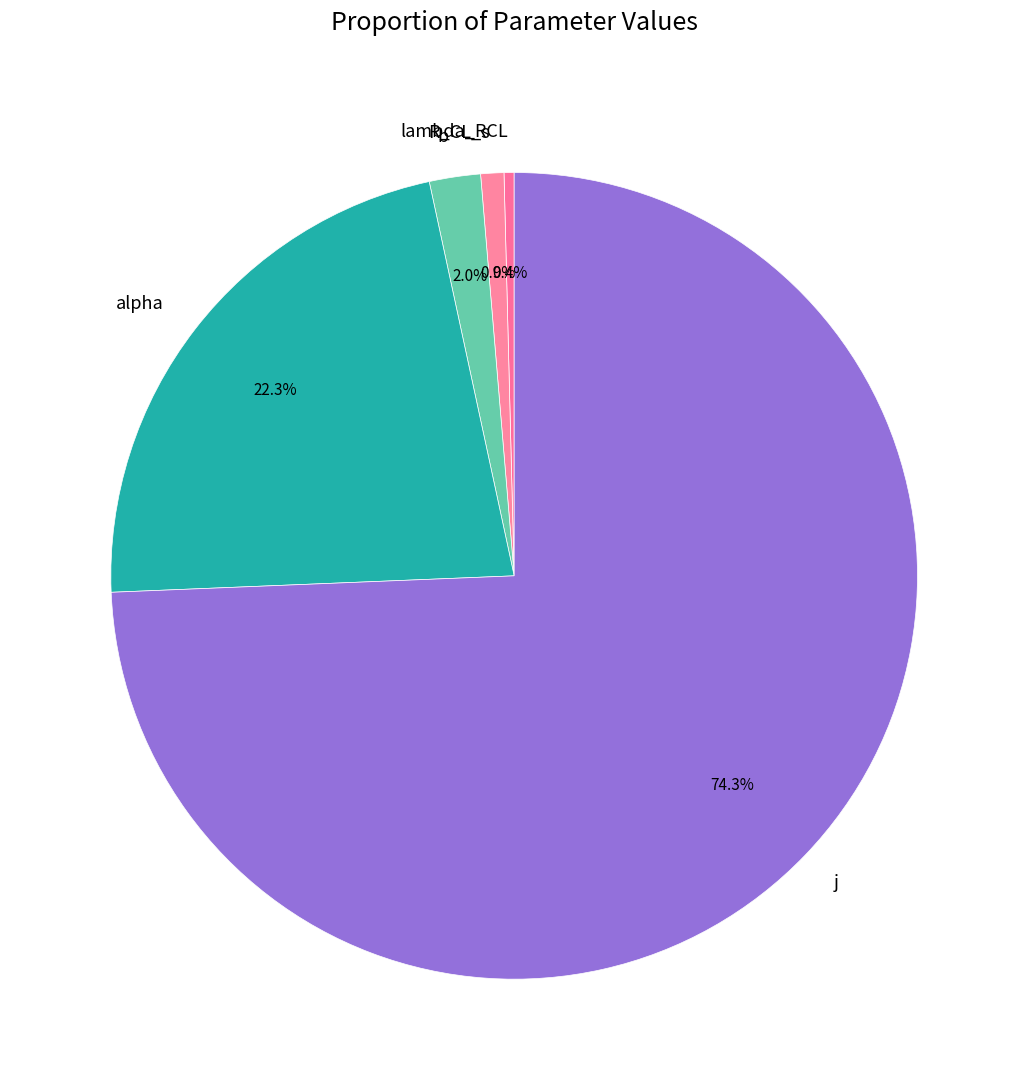

To the nearest percent, what is the difference between the lambda_RCL and b slice percentages?

2%